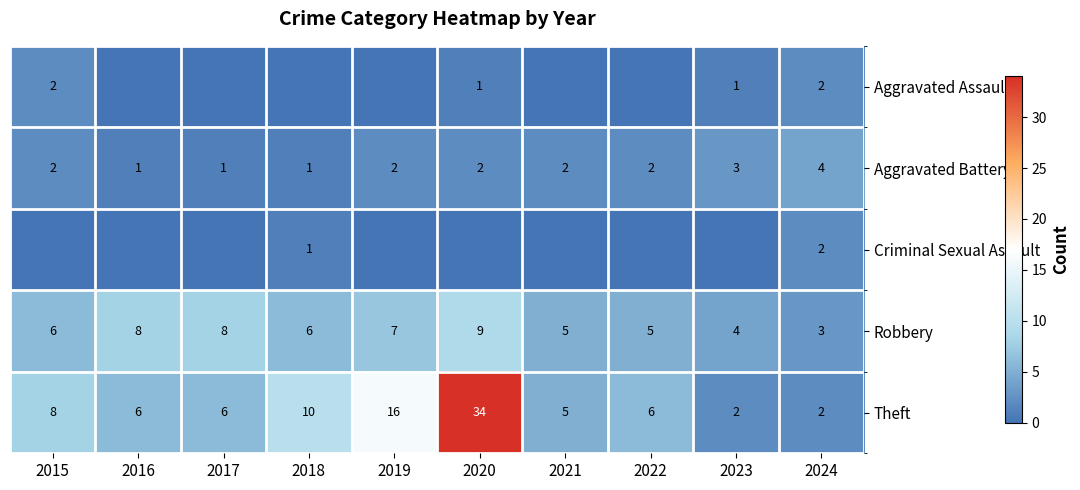

True or false: Aggravated Battery has a value of 3 at 2019.

False